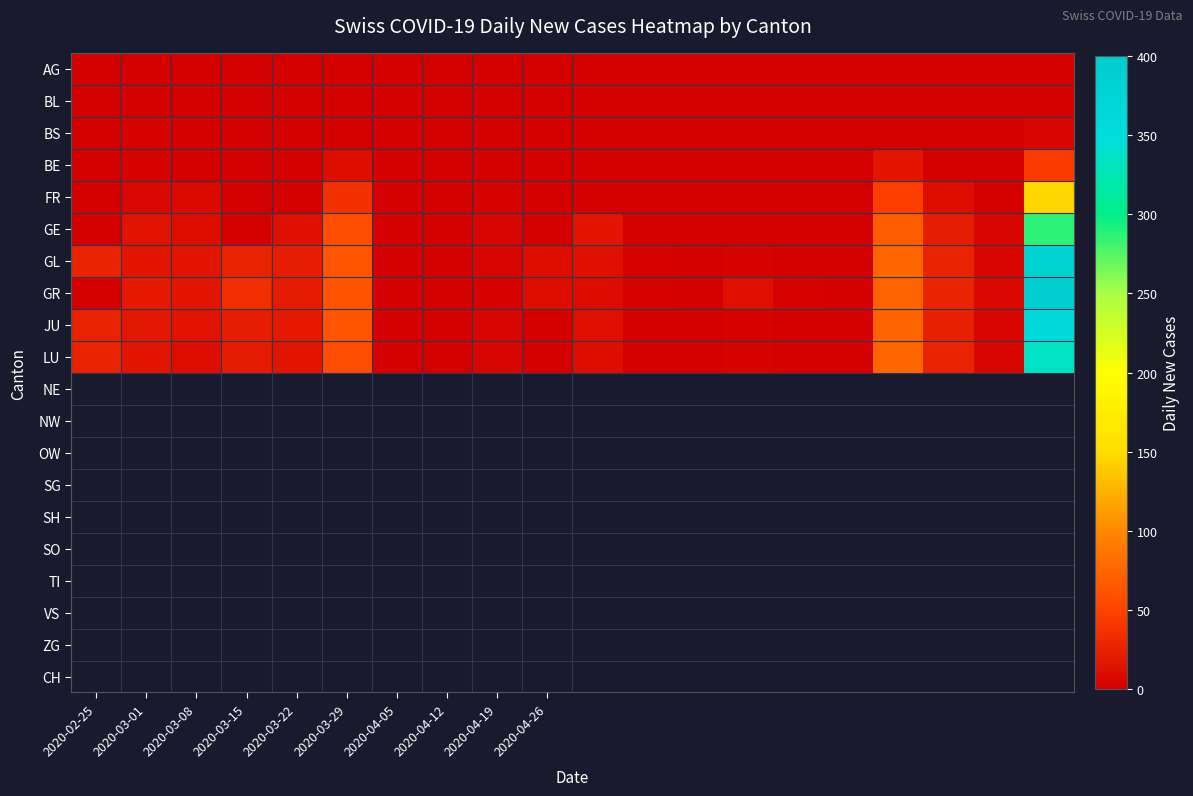

How many data points does each series have?

20